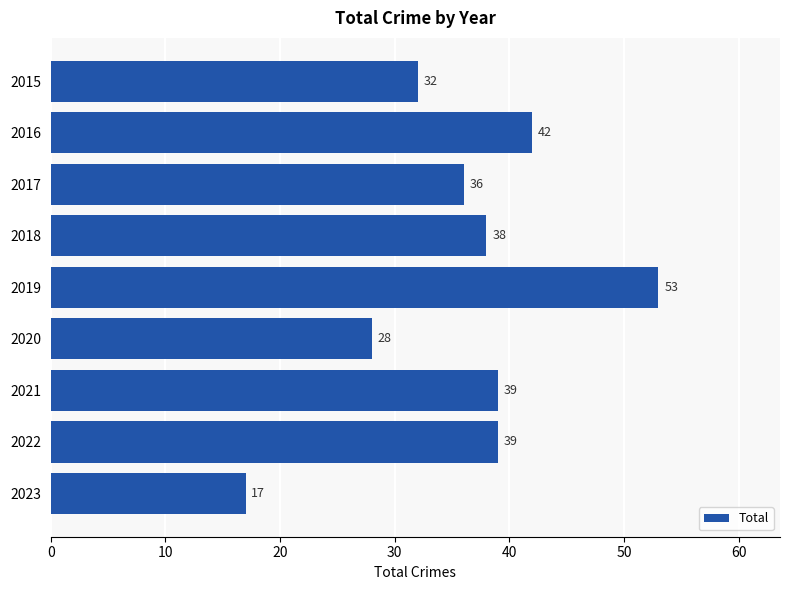

The chart shows a value of 32 at 2015. True or false?

True